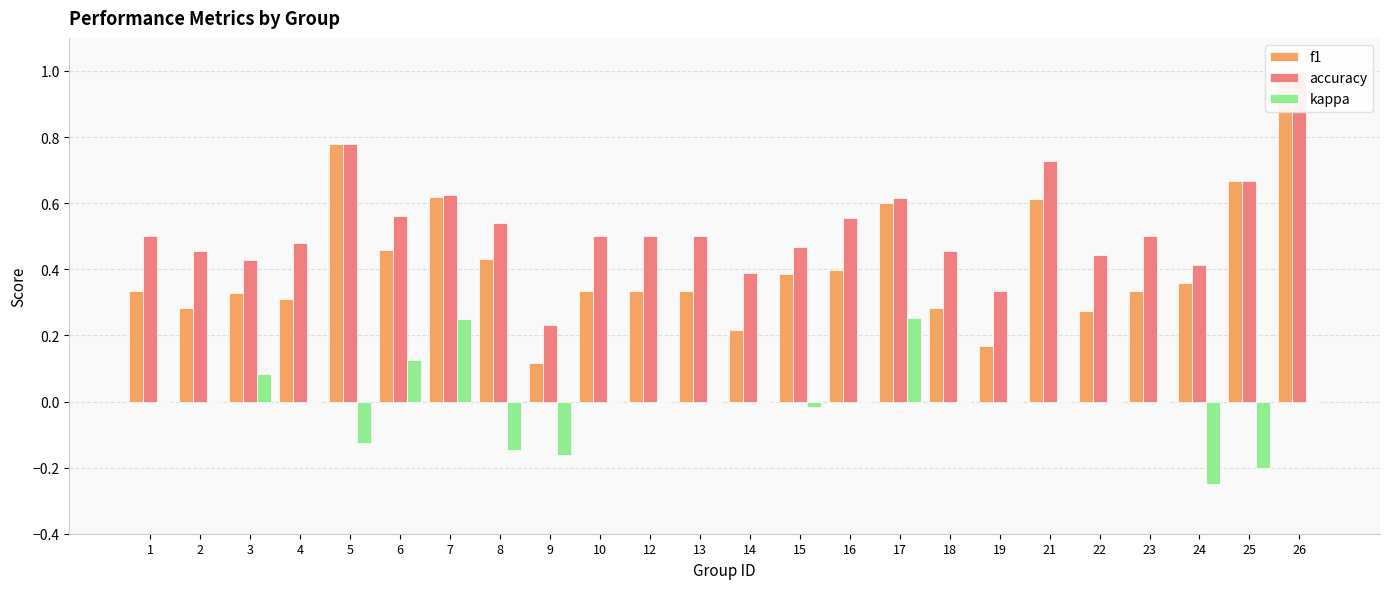

Does the chart contain stacked bars?

No